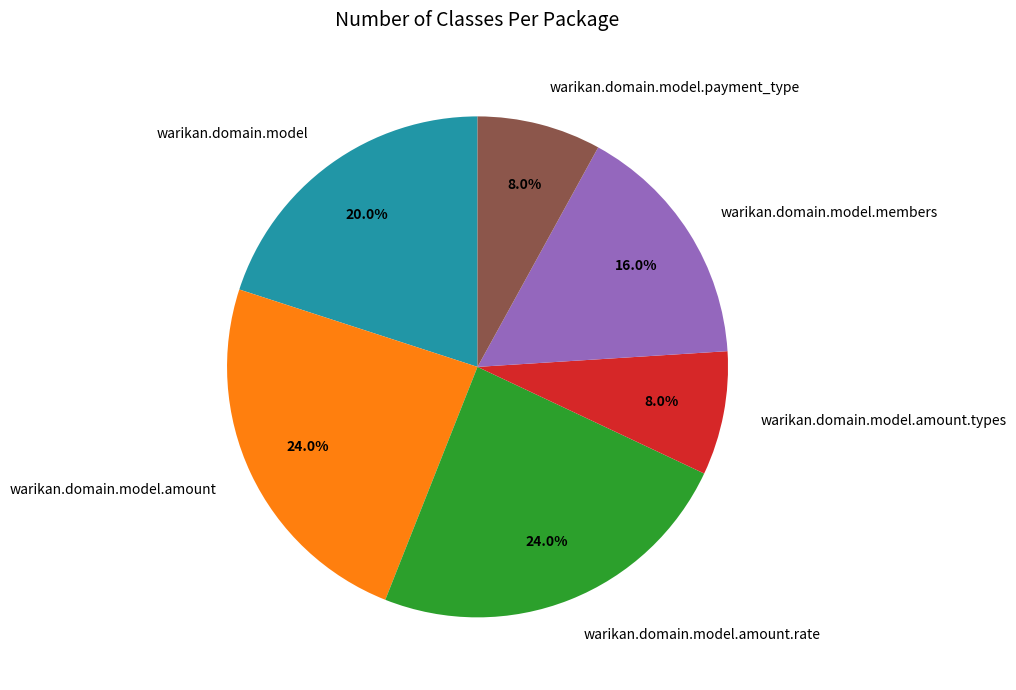

How many segments does this pie chart have?

6